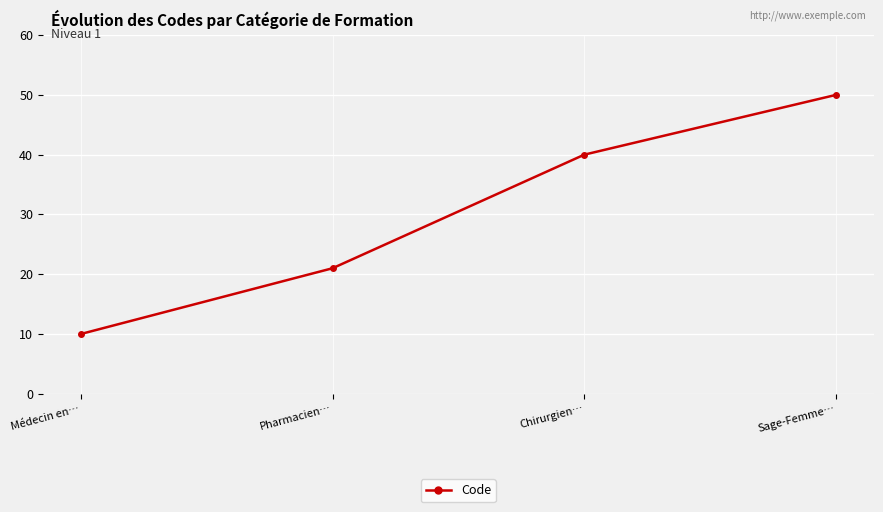

How many distinct data groups are displayed?

1